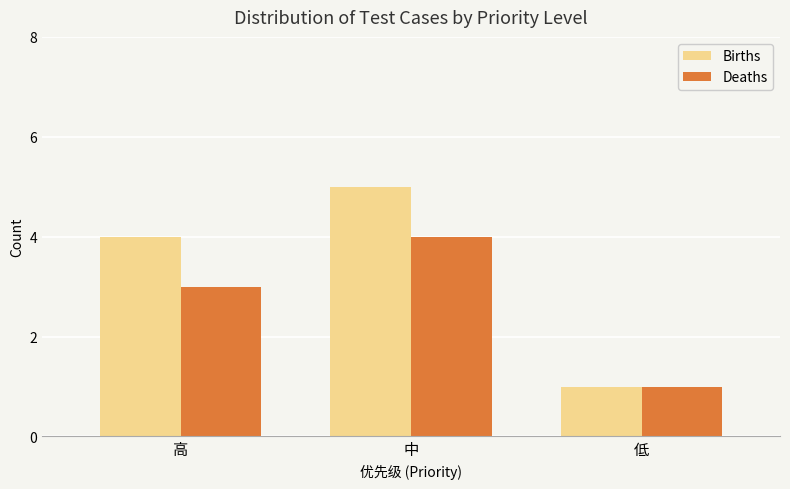

The value of Births at 高 is 2. True or false?

False